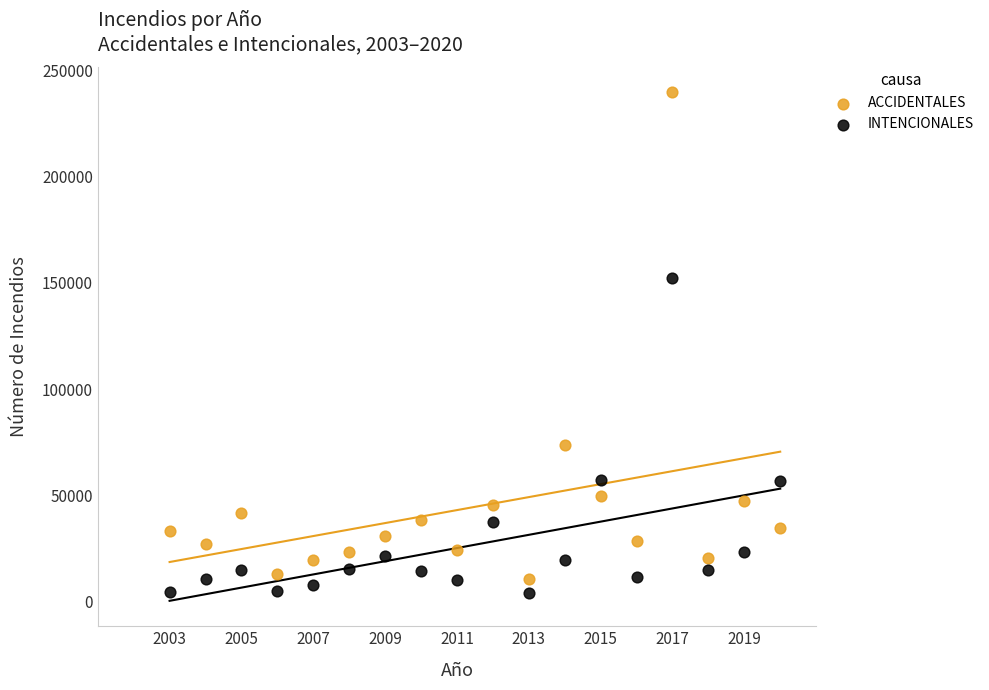

Which series has the largest Y range (max minus min)?

ACCIDENTALES